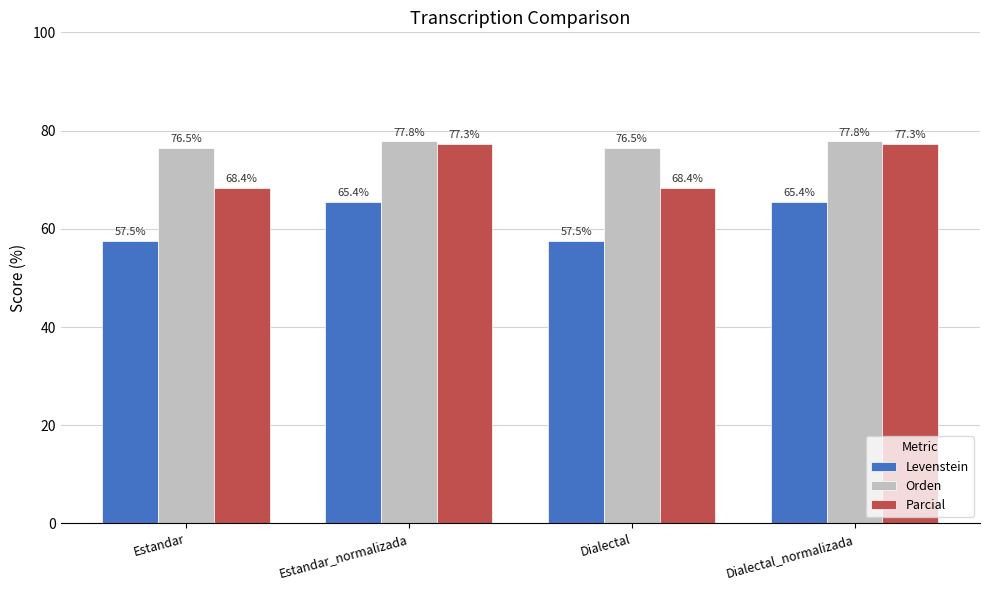

How many series are shown in this chart?

3